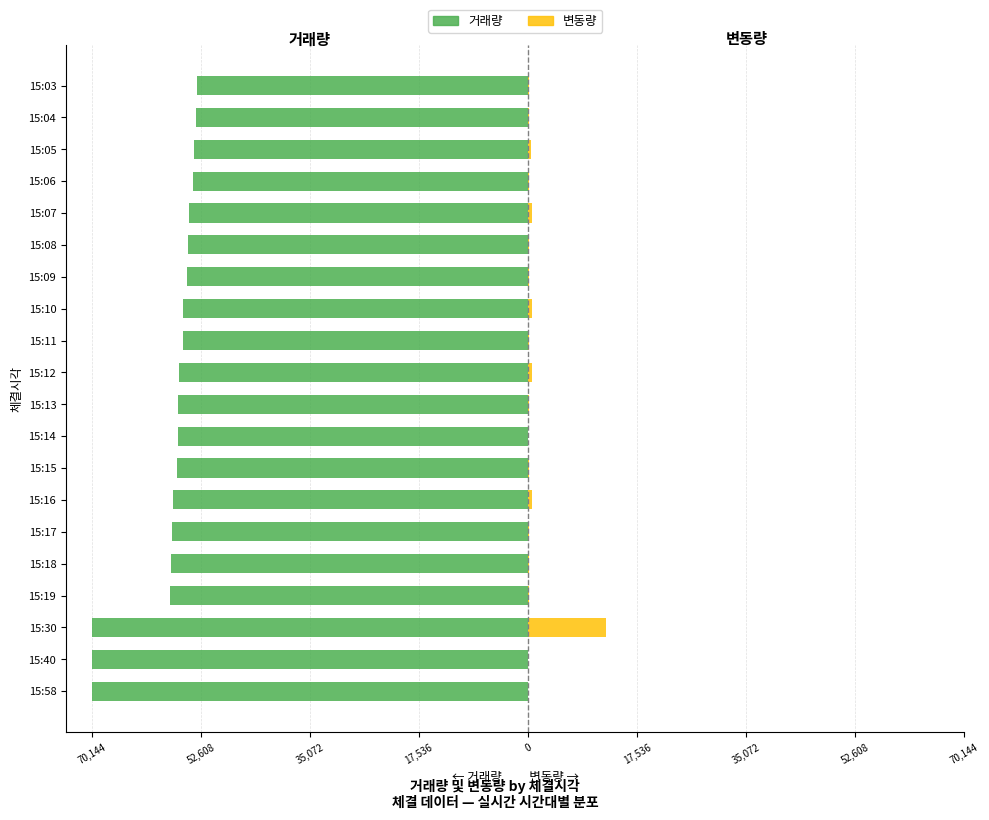

How many categories are shown in the chart?

20